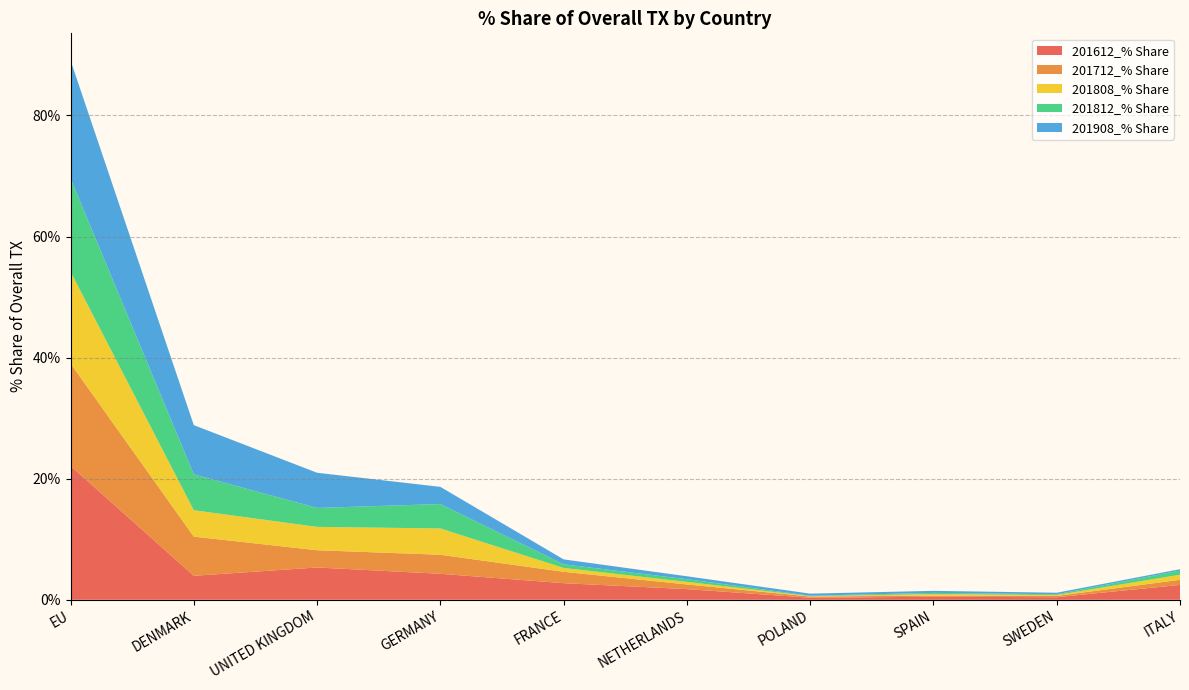

Reading left to right, what are all the values shown in this chart?

201612_% Share: 22.1	4.0	5.3	4.3	2.7	1.8	0.3	0.5	0.4	2.5
201712_% Share: 16.9	6.5	2.8	3.1	1.9	0.8	0.2	0.2	0.2	0.8
201808_% Share: 15.2	4.4	3.9	4.3	0.6	0.4	0.1	0.3	0.2	0.8
201812_% Share: 15.4	5.9	3.1	4.0	0.6	0.4	0.1	0.2	0.1	0.7
201908_% Share: 19.5	8.1	5.8	2.8	0.8	0.5	0.3	0.3	0.3	0.2